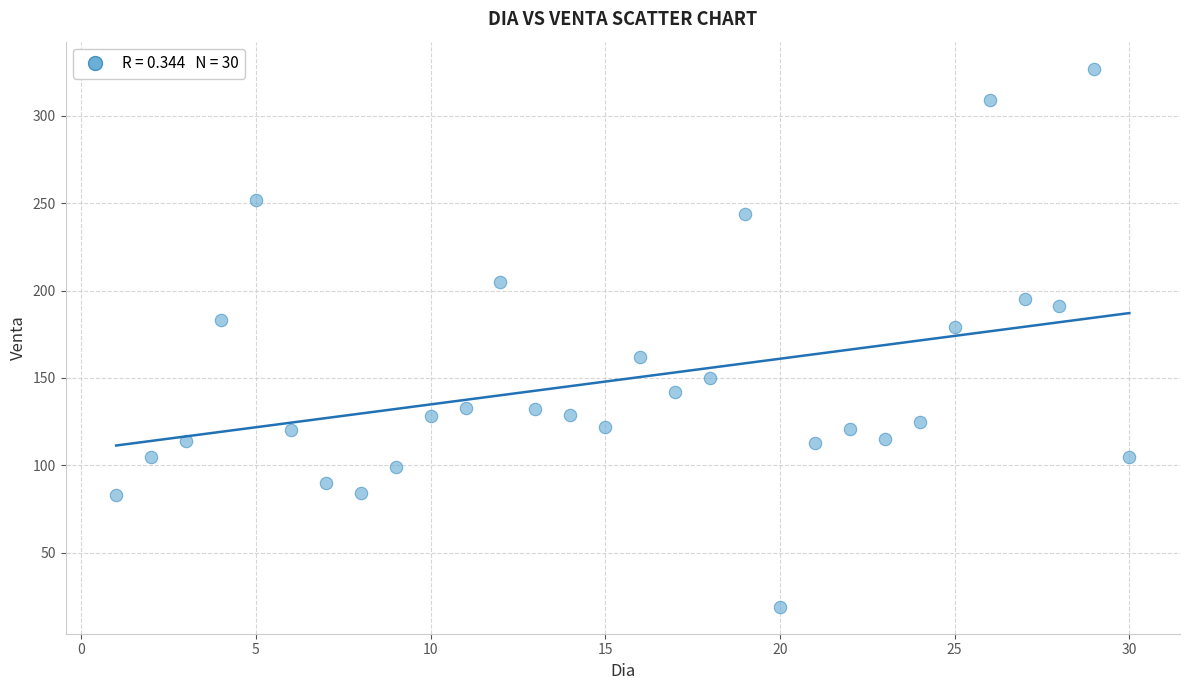

What Y value in the scatter plot is closest to 173?

179